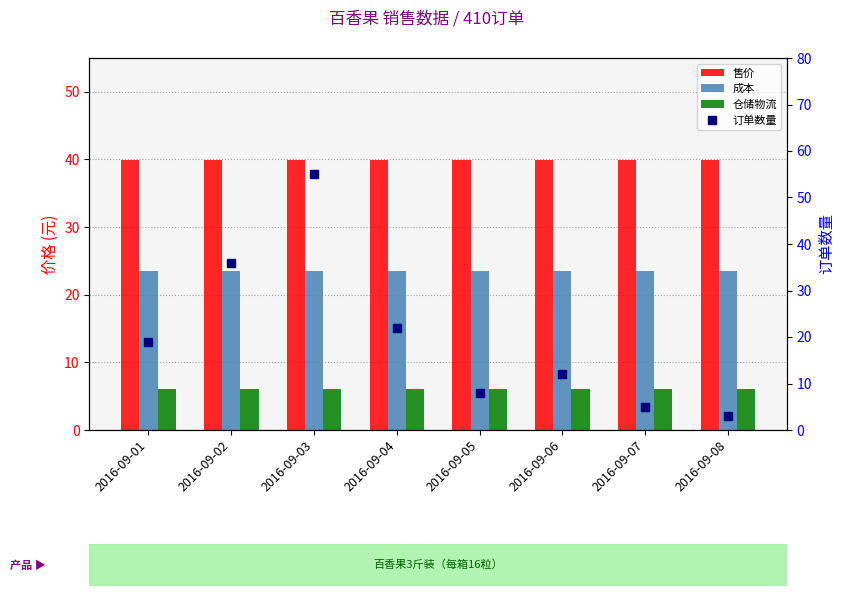

List the series in order of their peak value, lowest first.

仓储物流, 成本, 售价, 订单数量